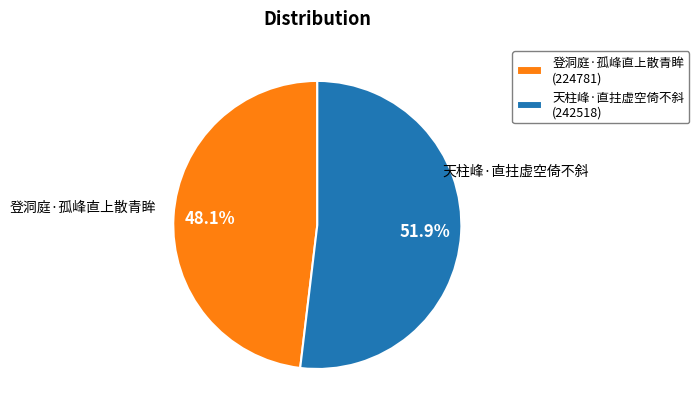

Rank the categories by value from highest to lowest.

天柱峰·直拄虚空倚不斜, 登洞庭·孤峰直上散青眸